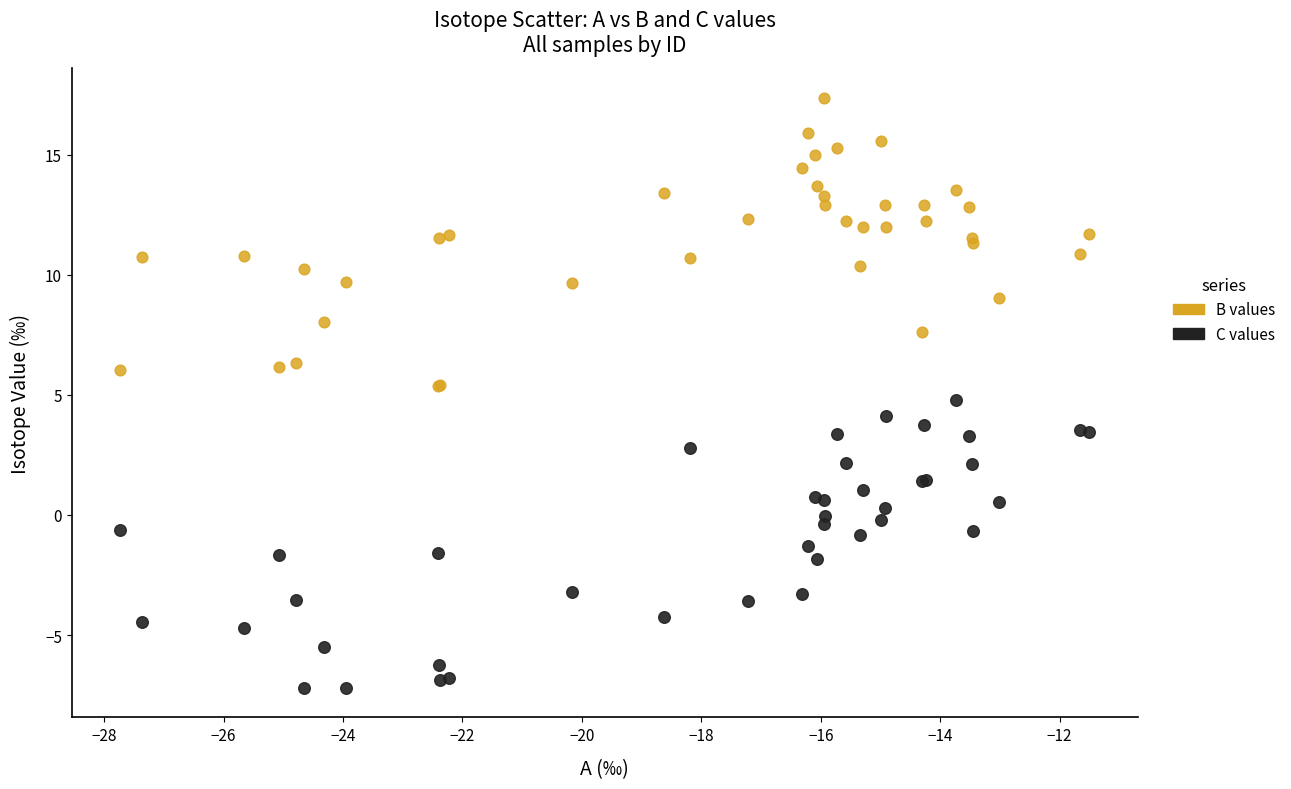

Which series reaches the maximum Y coordinate?

B values